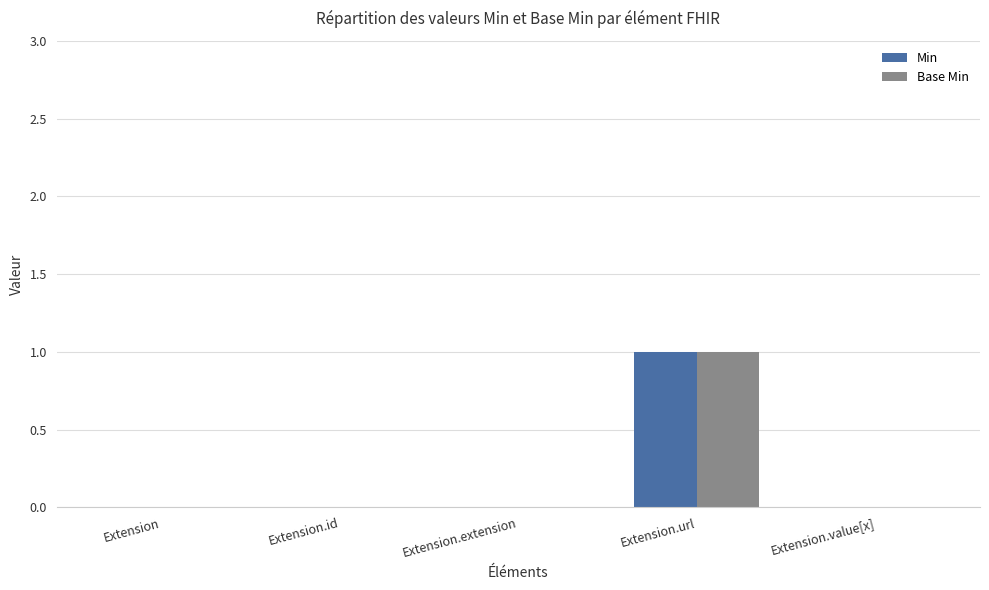

What is the greatest value displayed?

1